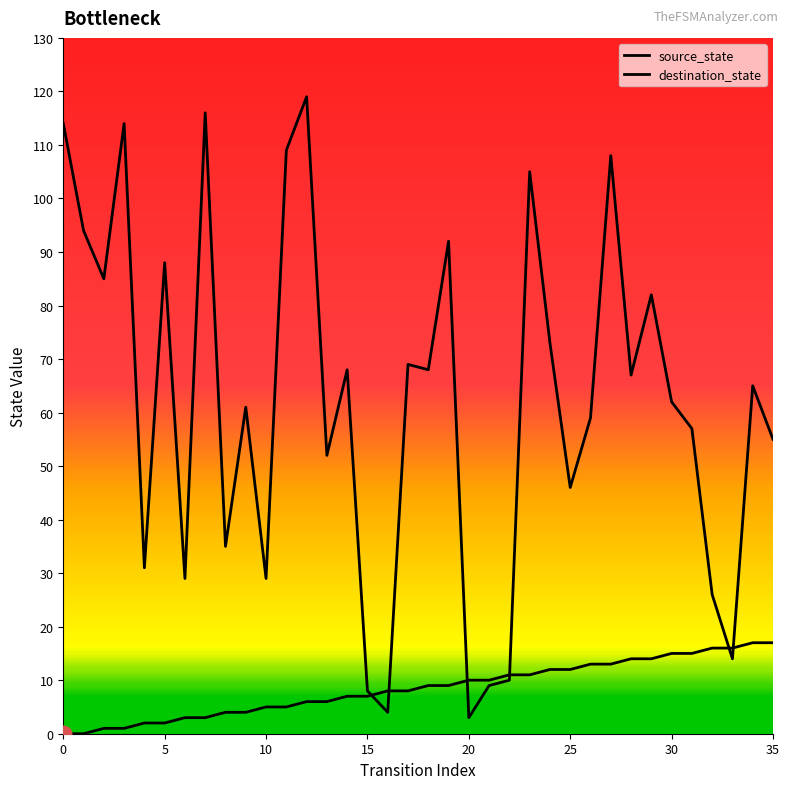

Which series changed the most between 15 and 31?

destination_state